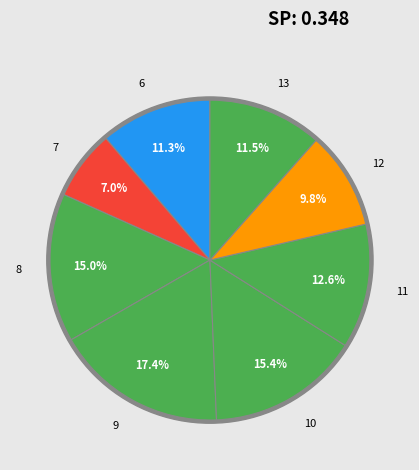

Between 7 and 13, which is larger?

13